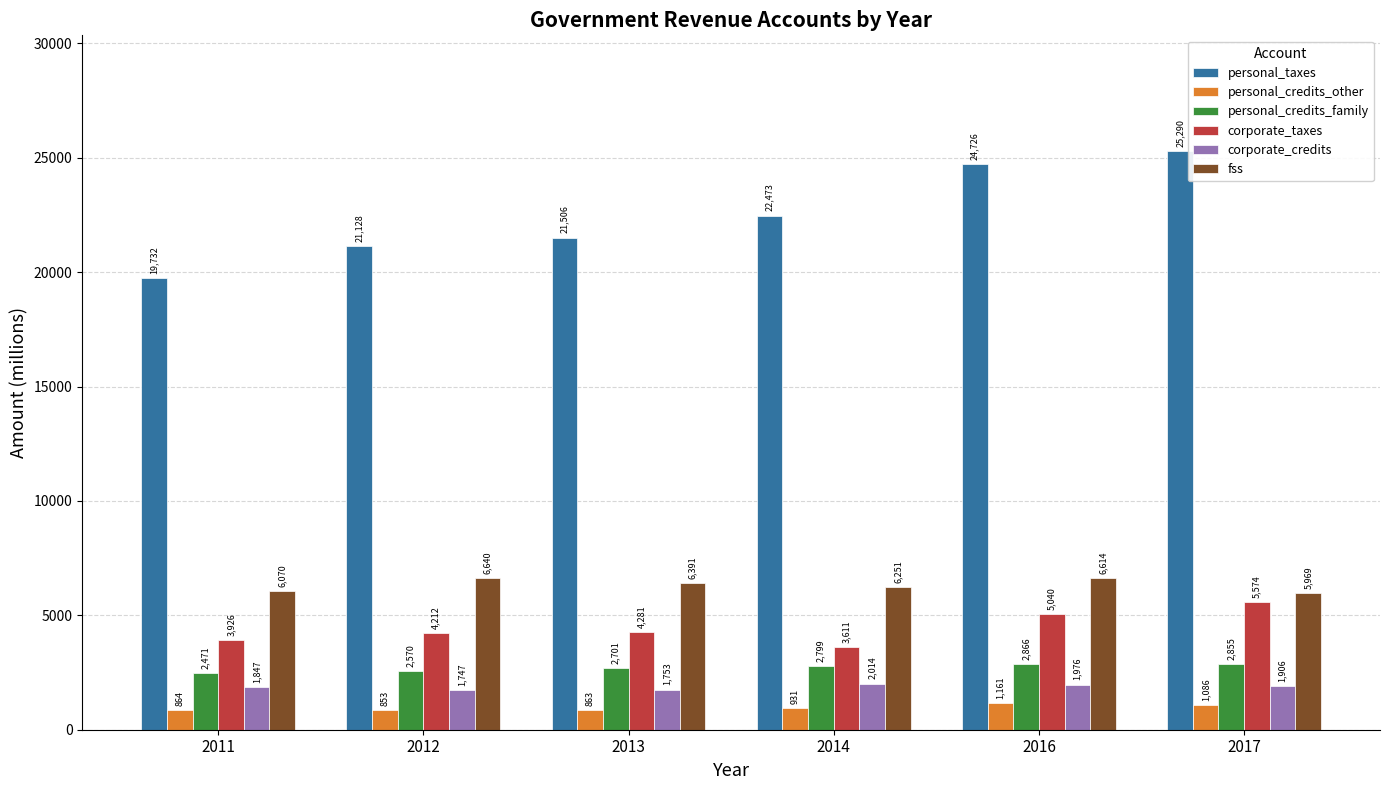

What is the difference between the second highest and second lowest values in the personal_credits_family series?

285